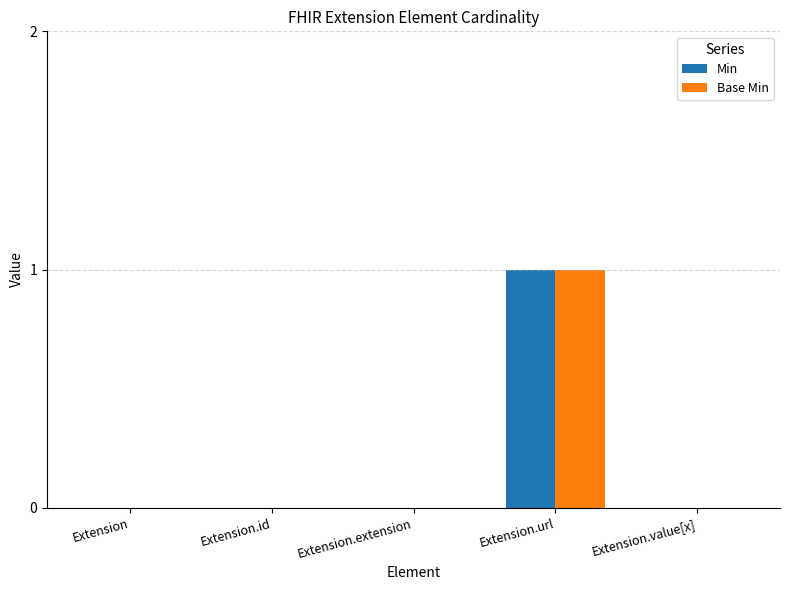

The Base Min series shows 0 at Extension. True or false?

True